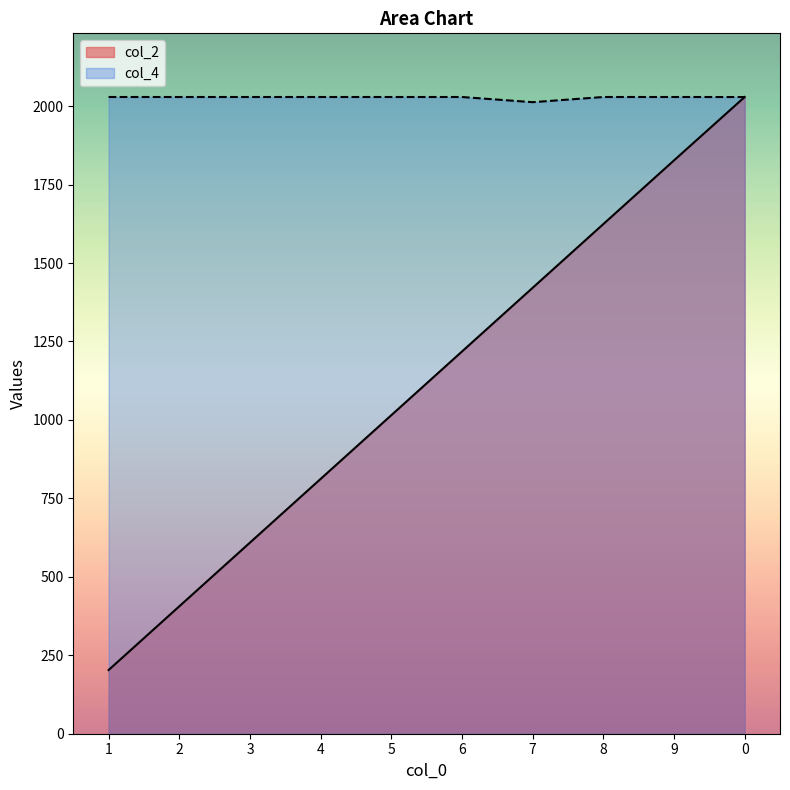

After their last crossing, which series has the higher values: col_4 or col_2?

col_2